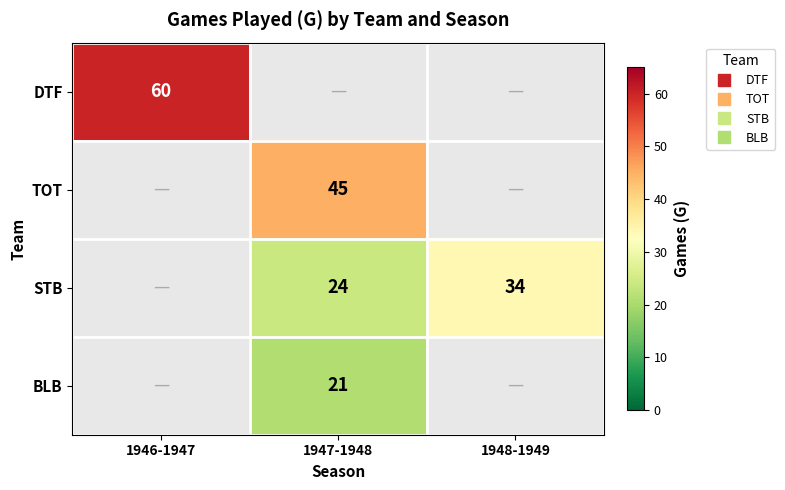

True or false: DTF has a value of 31.8 at 1946-1947.

False